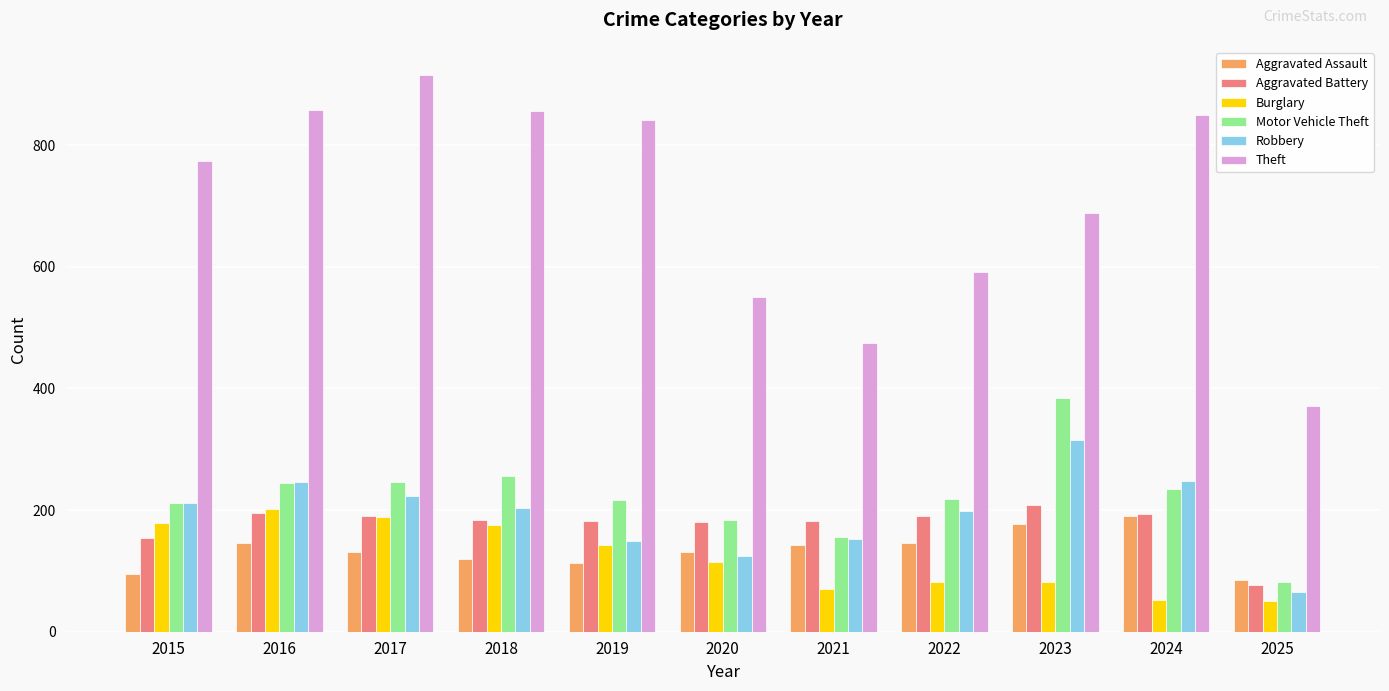

At which label does Theft reach its minimum?

2025